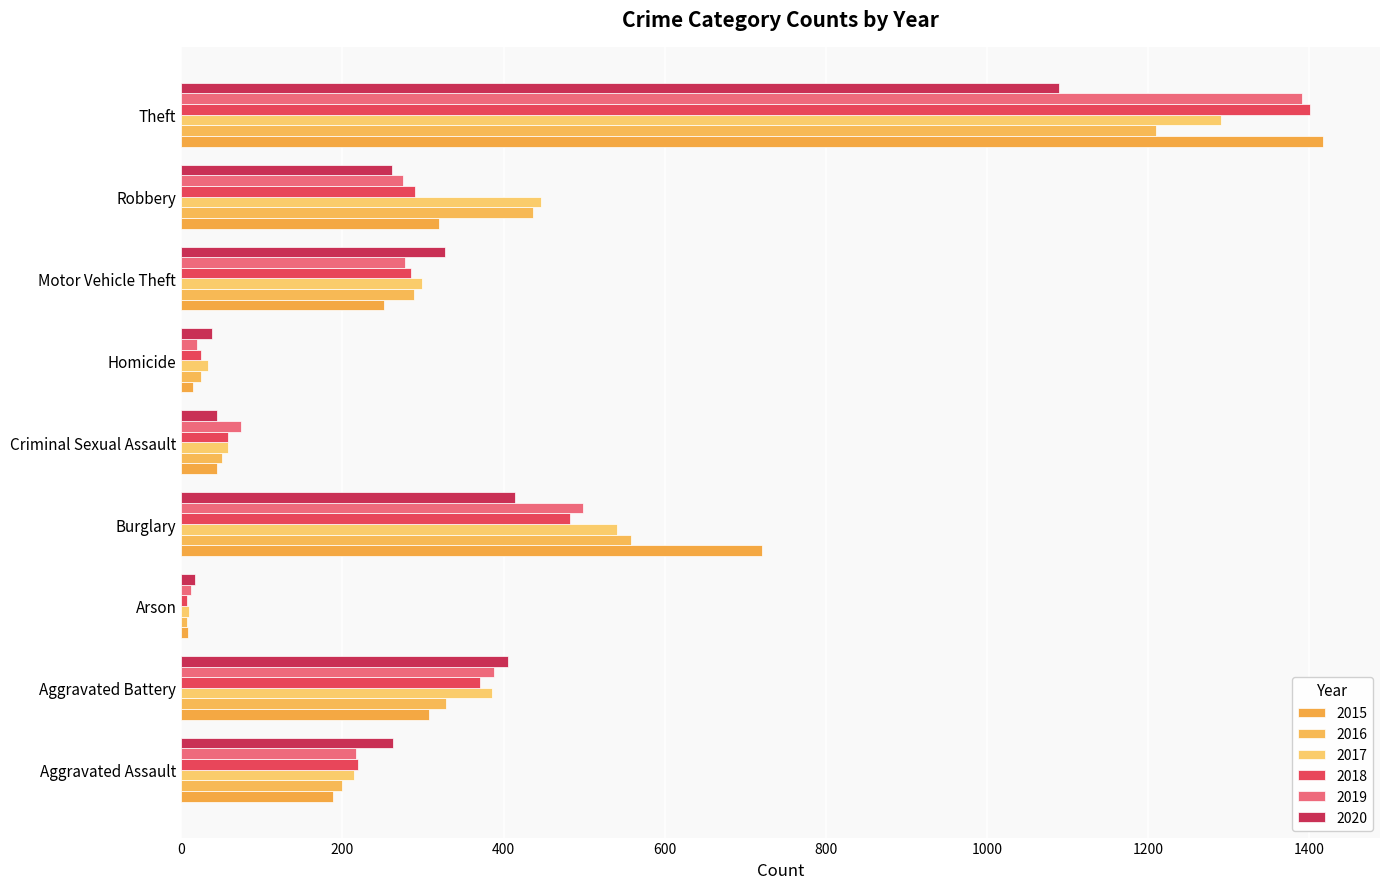

Where does the 2017 series first go above 299?

Aggravated Battery